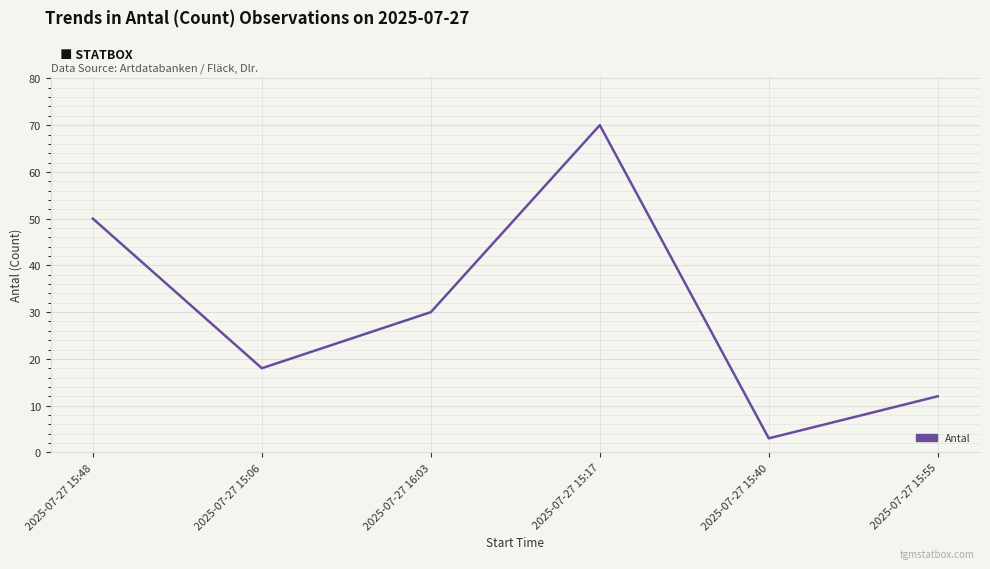

Reading left to right, list all the values displayed in this chart.

2025-07-27 15:48=50	2025-07-27 15:06=18	2025-07-27 16:03=30	2025-07-27 15:17=70	2025-07-27 15:40=3	2025-07-27 15:55=12